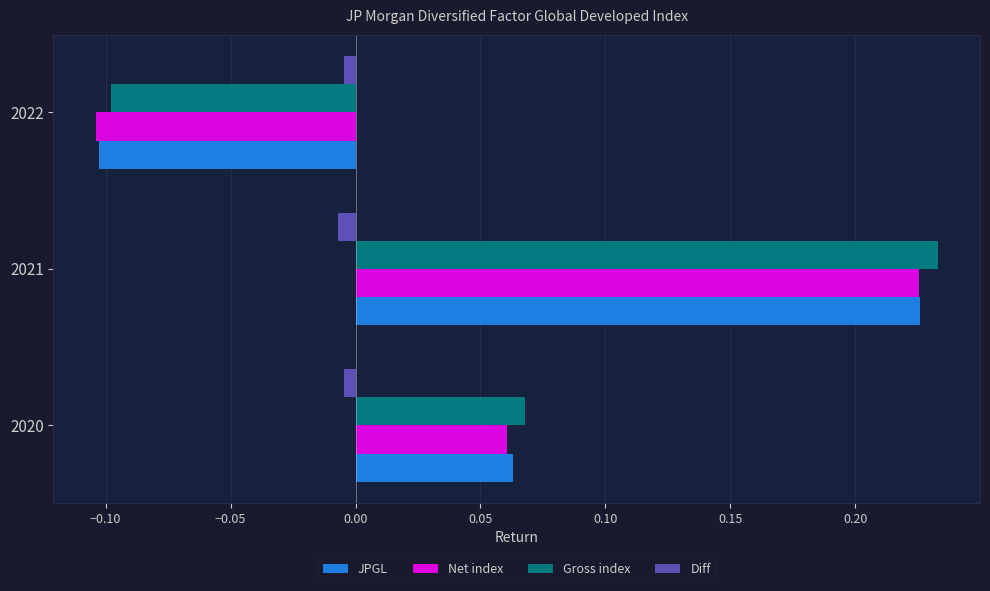

Which label corresponds to the largest value in the chart?

2021